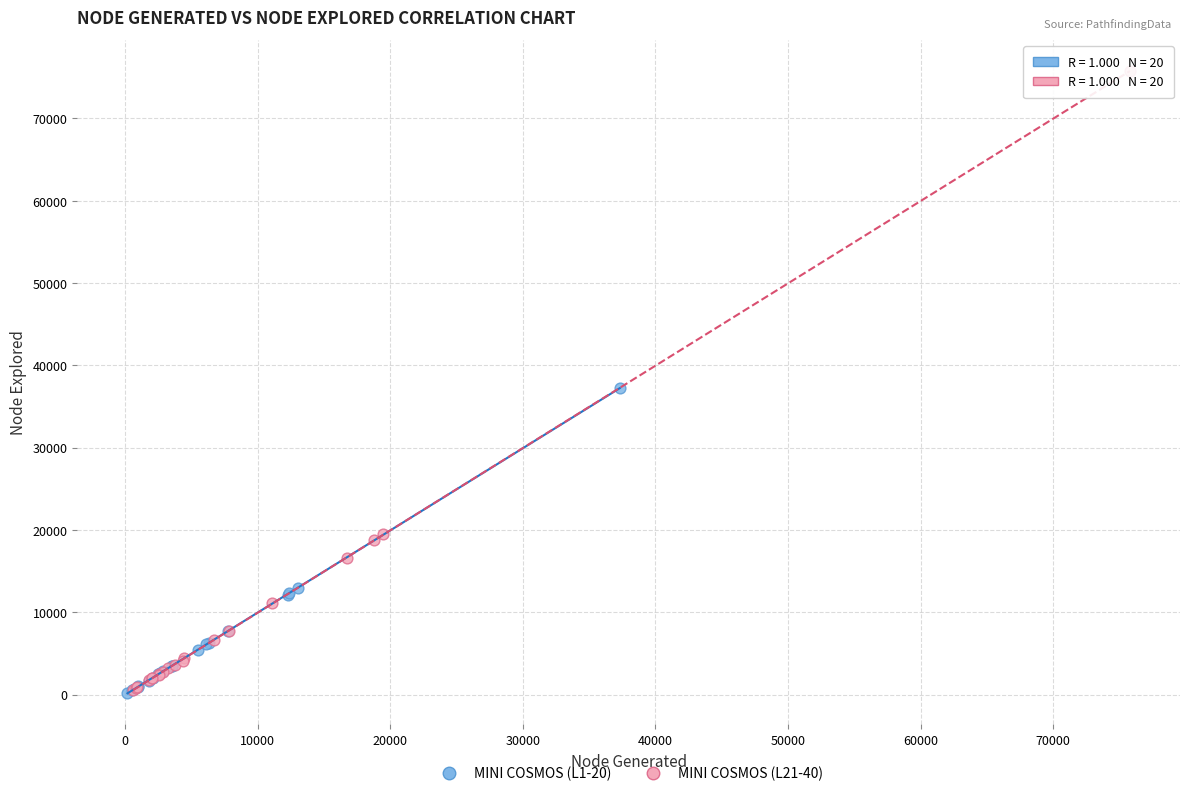

Which series has the widest spread of Y values?

MINI COSMOS (L21-40)